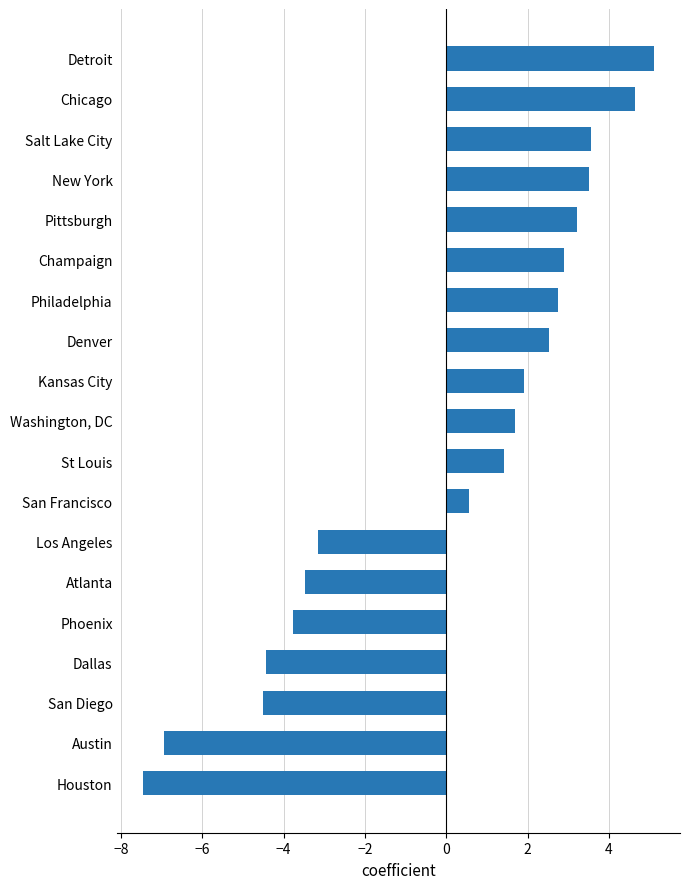

Is it true that the value at Denver is 1.7?

False